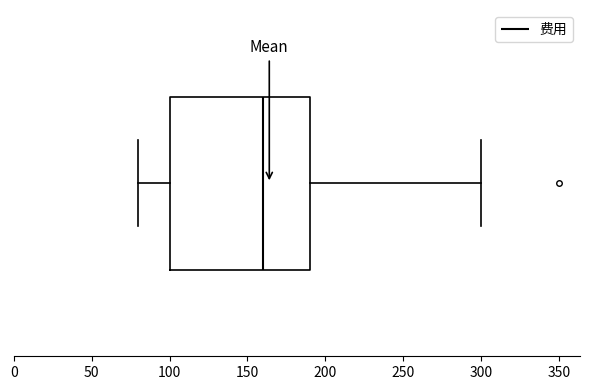

Transcribe this box plot: give where the median line is, the range the box spans, and where the two whiskers end, as read against the x-axis. The values are not printed on the chart, so give them approximately, as read against the axis.

median 160, box 100 to 190, whiskers 80 to 300